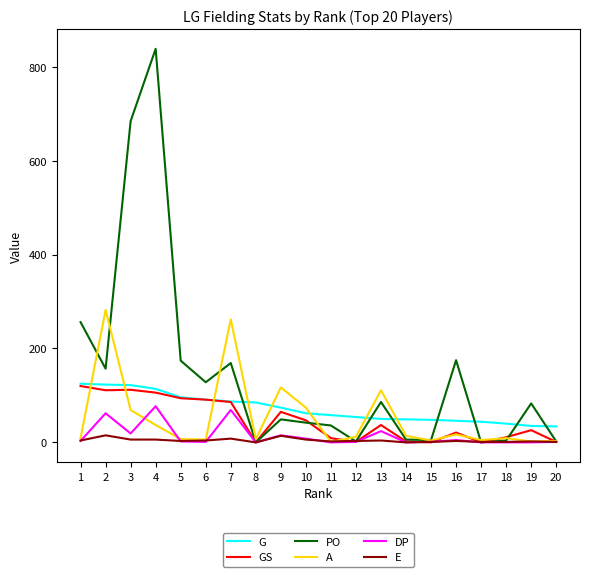

What is the highest value of the GS series?

120